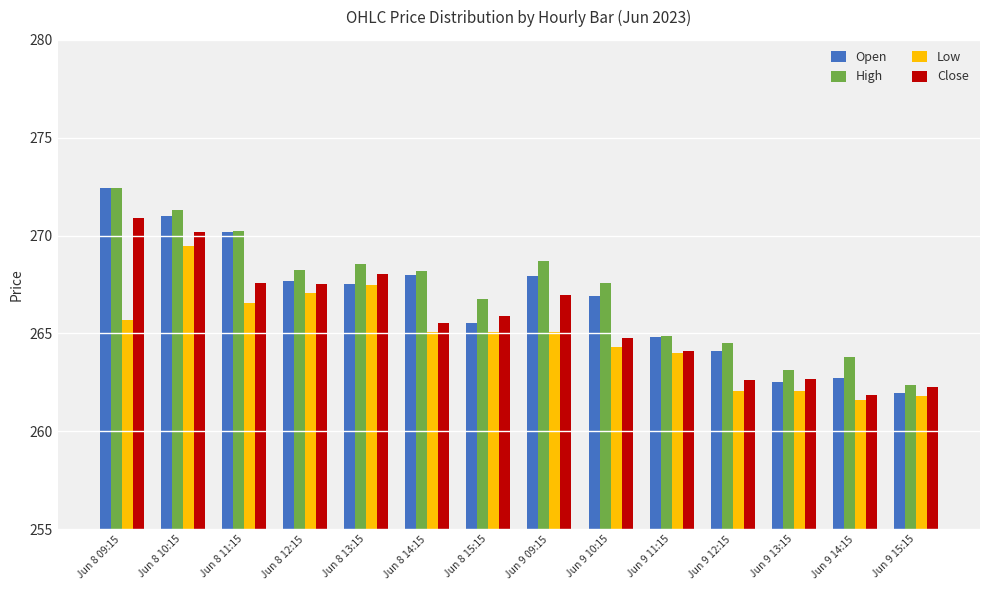

What are all the series names shown in the legend?

Open, High, Low, Close